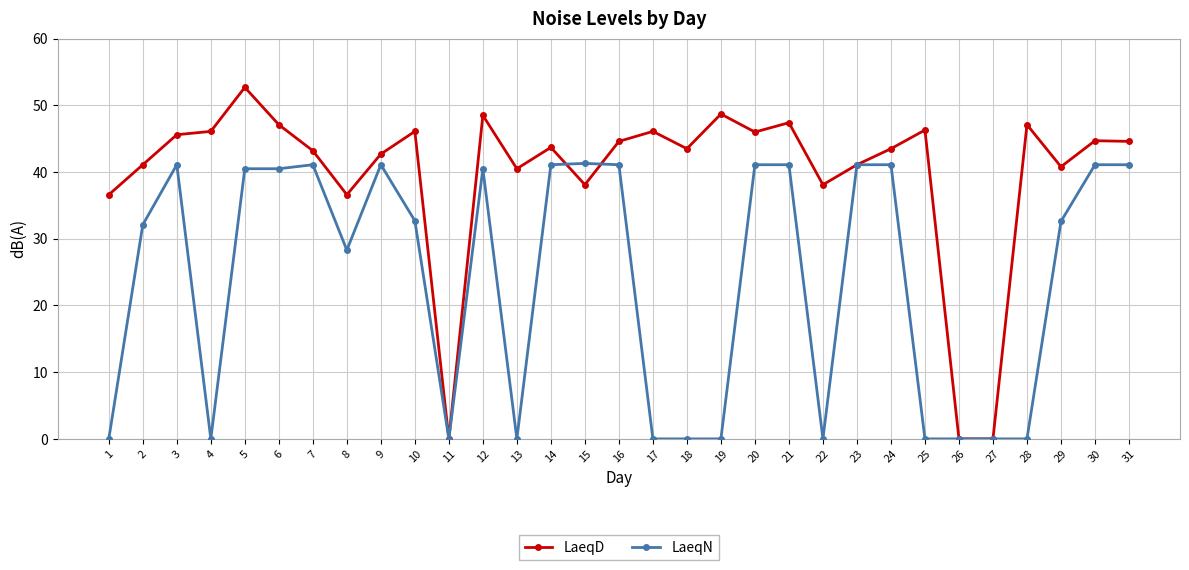

What is the value of the LaeqD point at the 1st from the left?

36.6